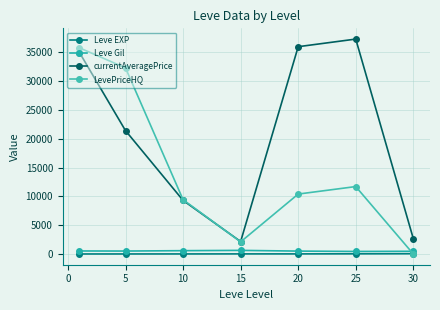

At which category does LevePriceHQ reach its first local valley?

15